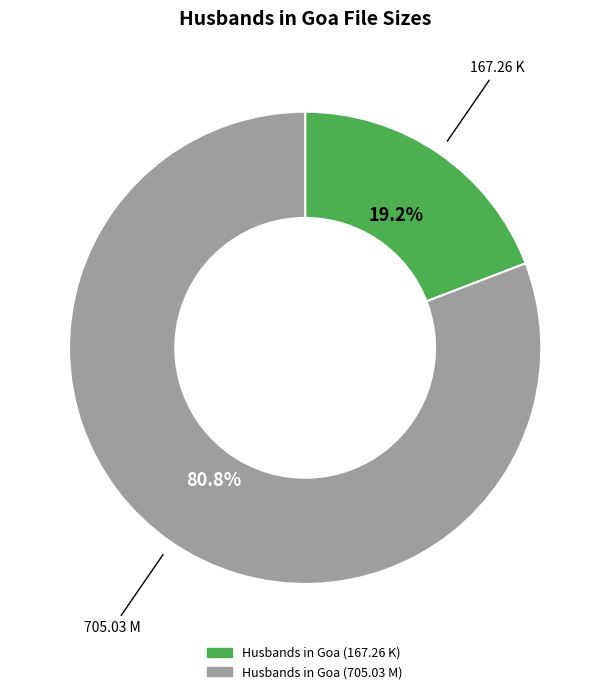

What is the smallest slice in the pie chart?

Husbands in Goa (167.26 K)